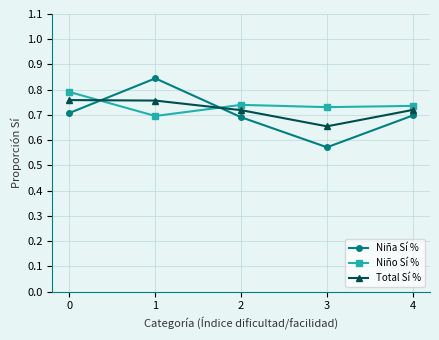

What is the sum of the Niño Sí % values at 2 and 0?

1.5